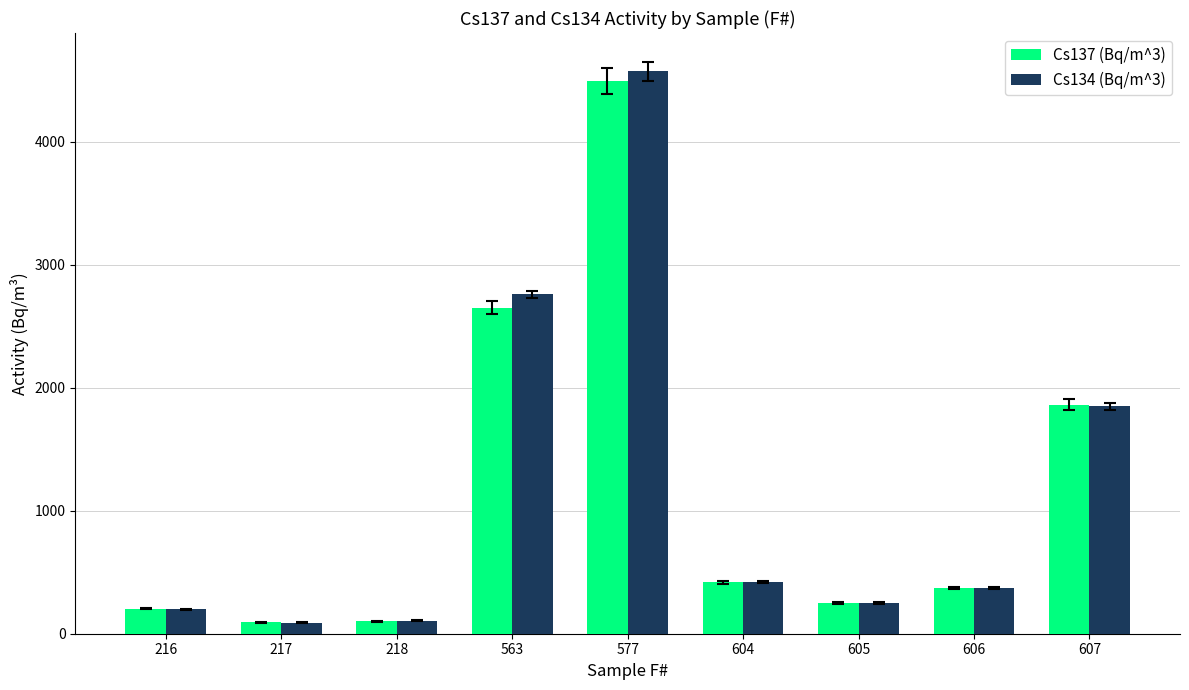

How many bars are there in total?

18